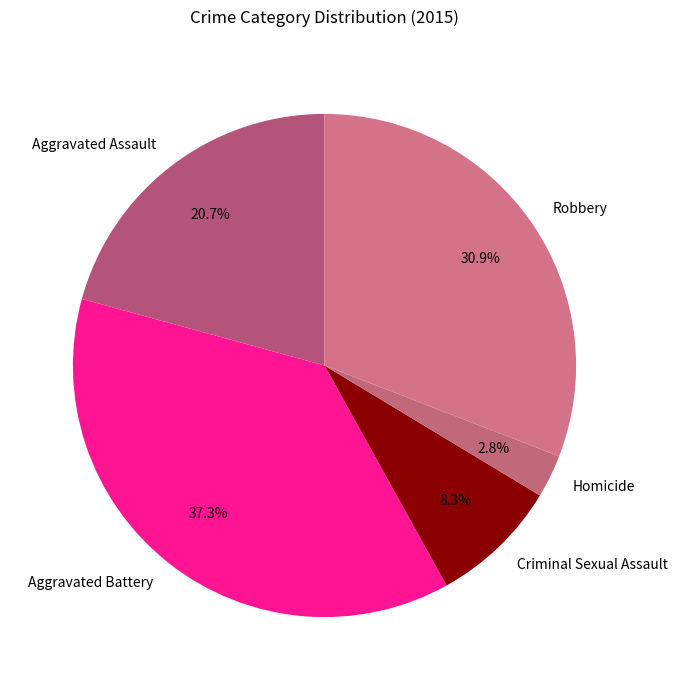

Which category has the smallest portion of the pie?

Homicide